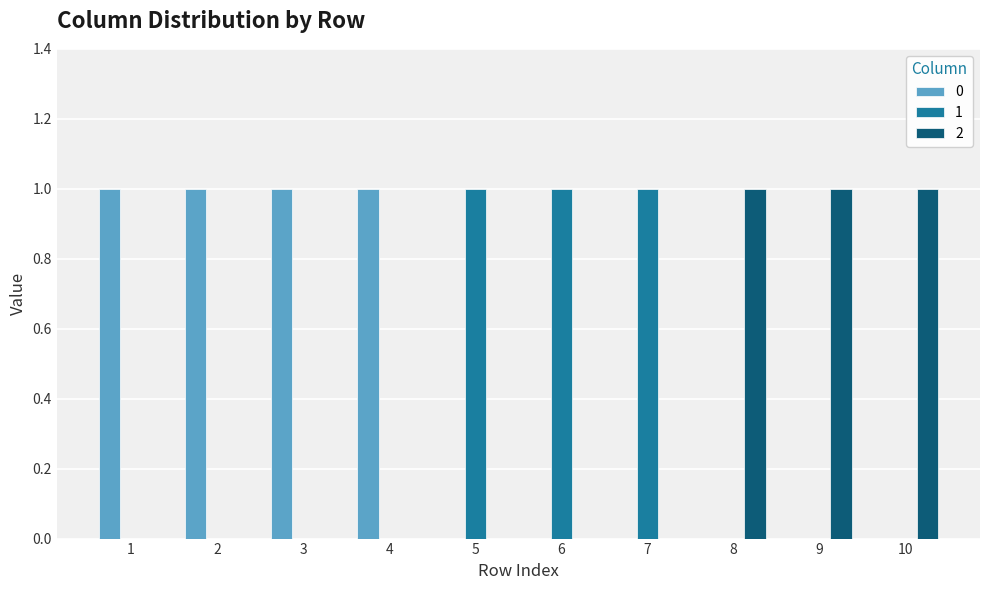

Is it true that 0 equals 1 at 3?

True